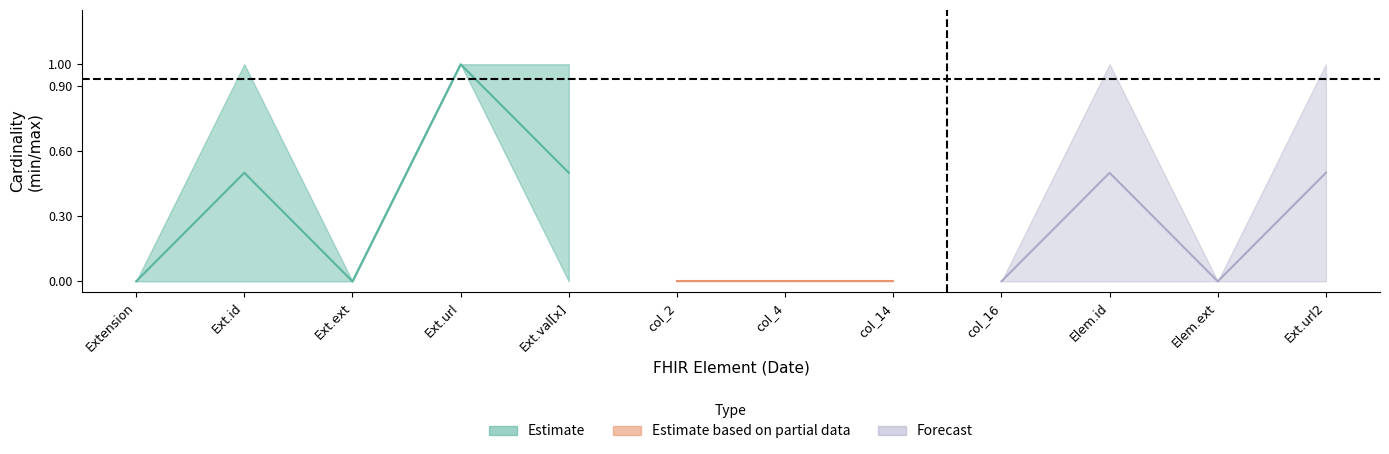

Is it true that upper_estimate equals 1 at col_16?

False